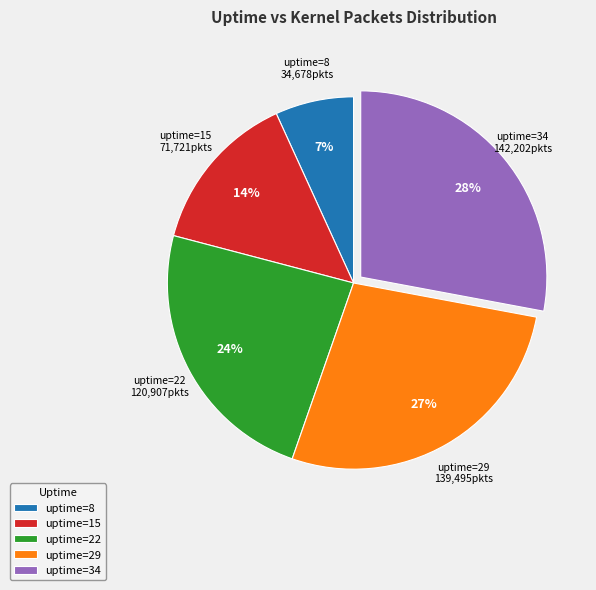

What is the ratio of the value at uptime=34 to the value at uptime=22?

1.2